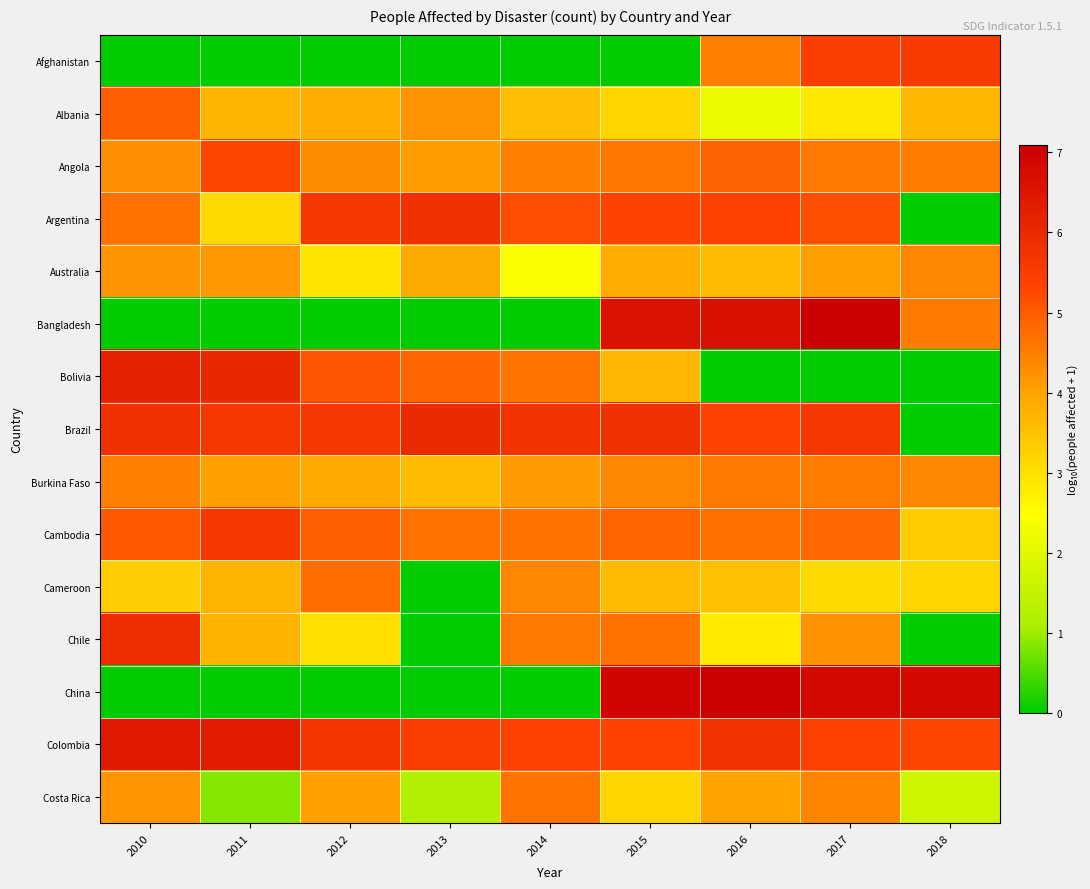

Which series has the widest spread of values?

Bangladesh